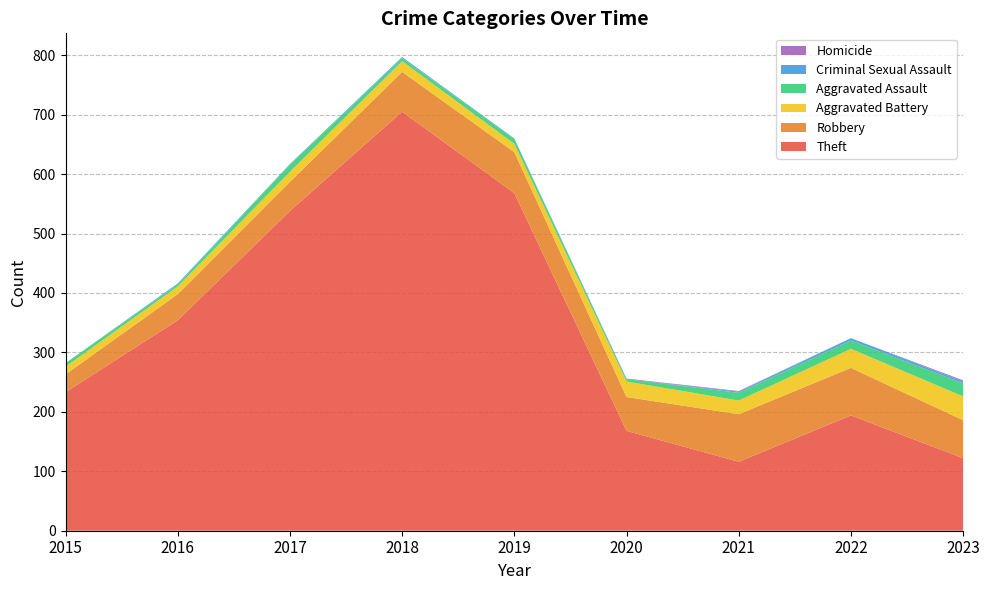

Reading left to right, extract all data points from this chart.

Theft: 233	354	538	705	568	168	116	194	122
Robbery: 30	44	49	67	69	57	80	80	64
Aggravated Battery: 13	13	17	18	14	26	23	32	40
Aggravated Assault: 6	3	12	5	8	4	13	14	22
Criminal Sexual Assault: 0	2	1	2	1	0	2	4	3
Homicide: 0	0	0	0	0	1	1	0	2